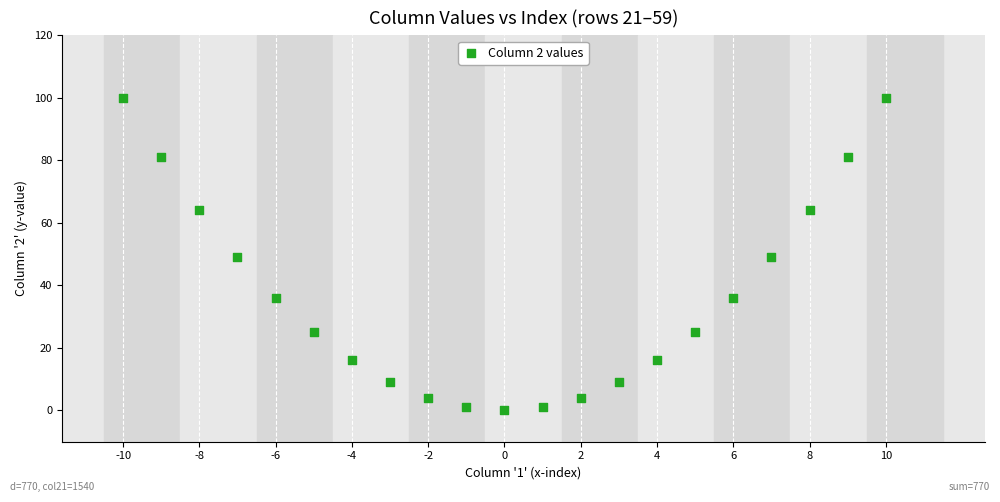

What is the range of Y values (max minus min)?

100